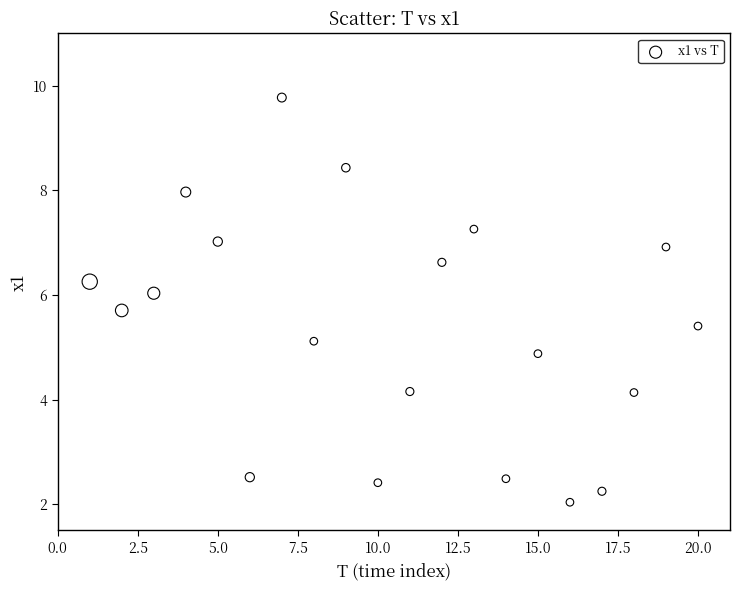

What is the range of X values (max minus min)?

19.0